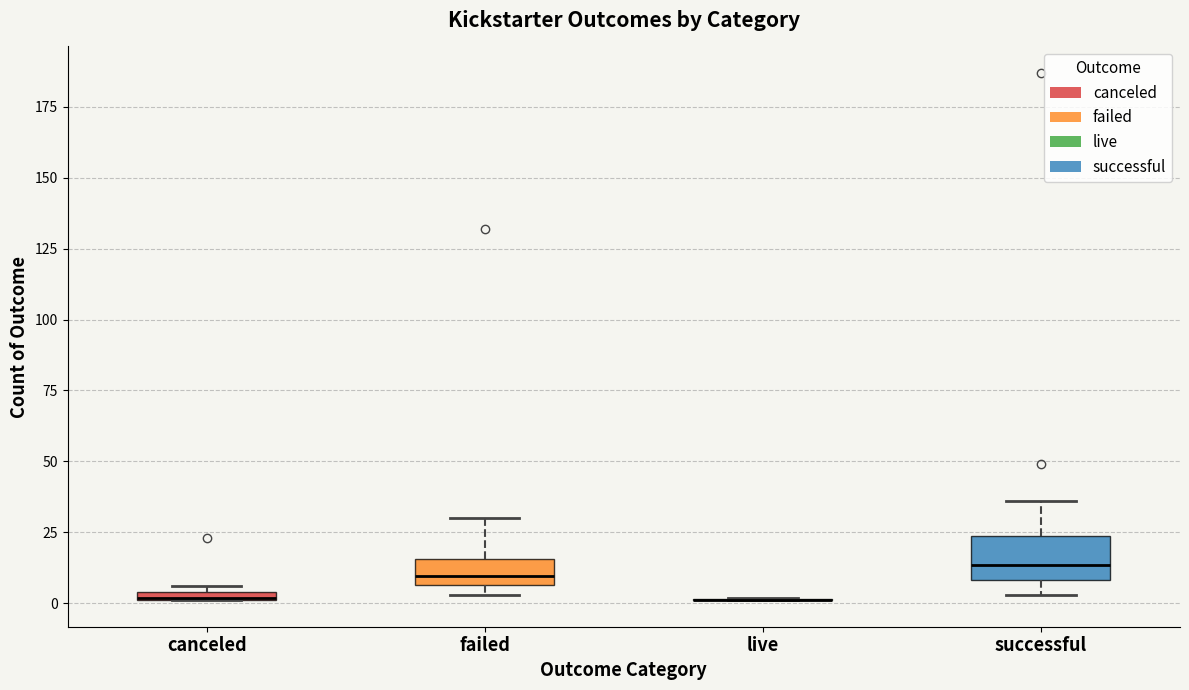

Which box is the tallest, from its lower edge to its upper edge?

successful